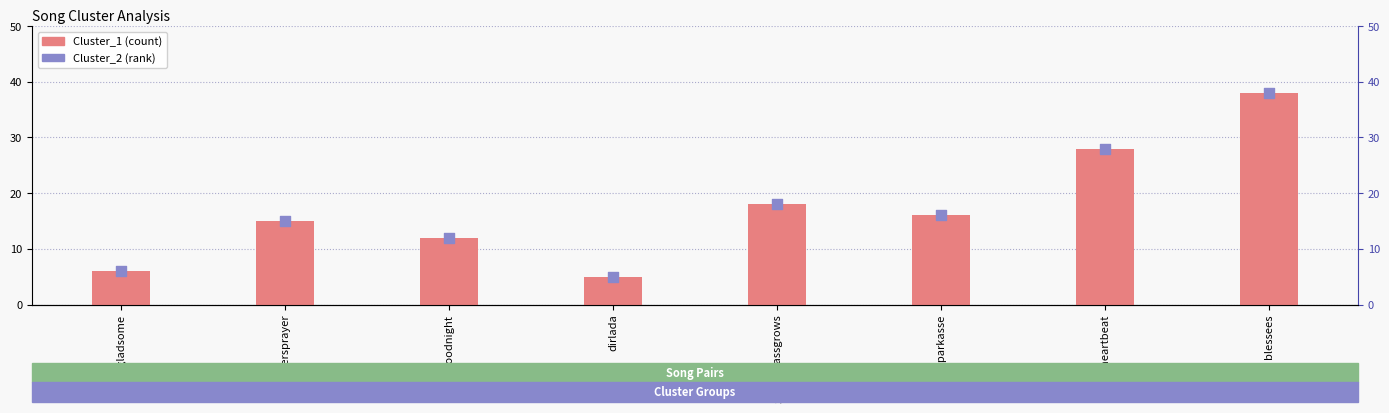

At how many categories does at least one series exceed 5?

7